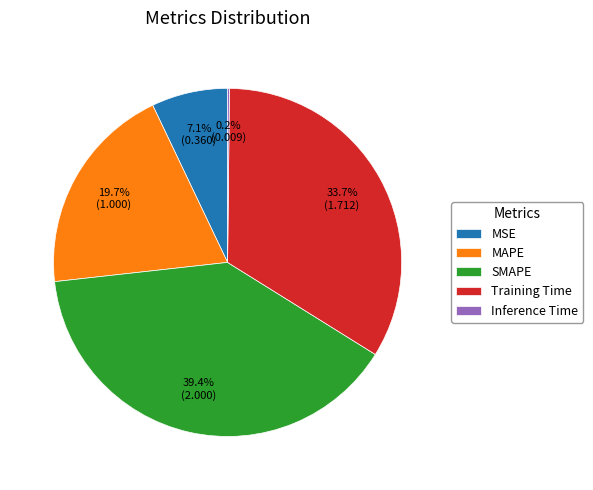

To the nearest percent, what is the difference between the largest and smallest slice percentages?

39%